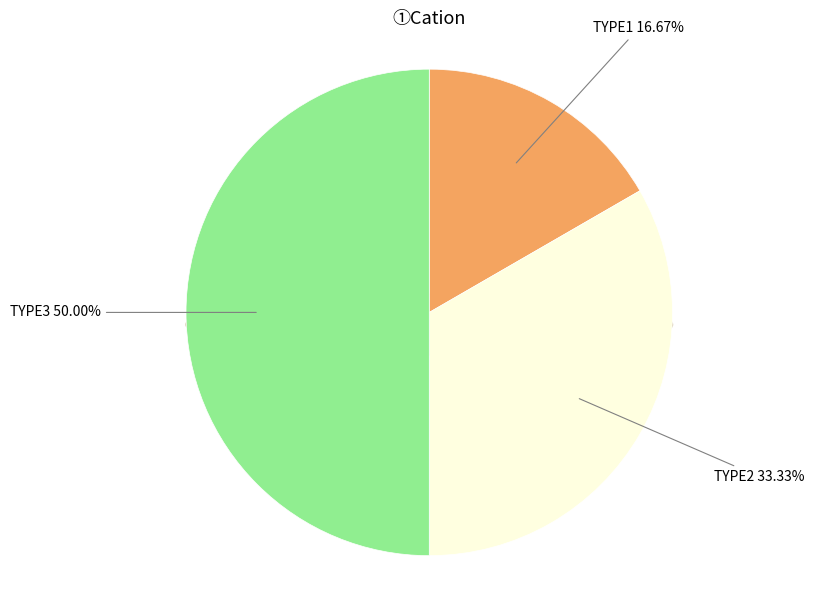

True or false: TYPE2 accounts for 40% of the total.

False